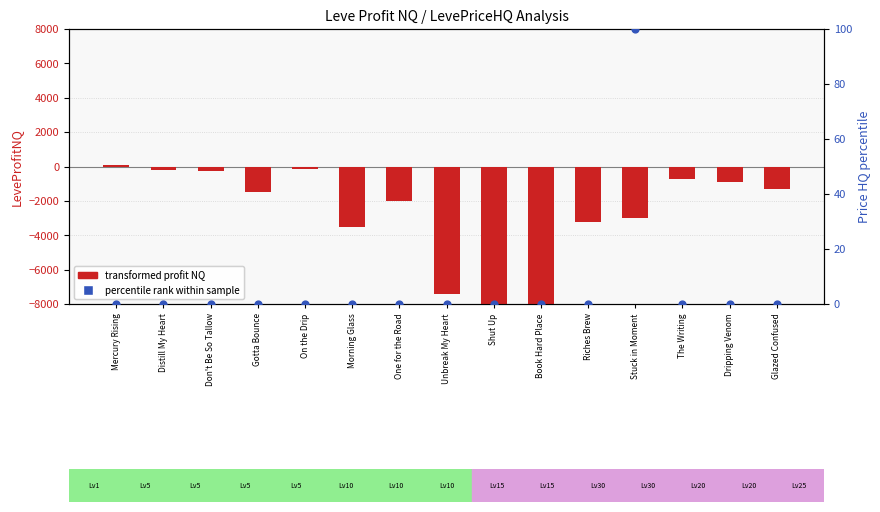

At how many categories does at least one series exceed -9747?

15